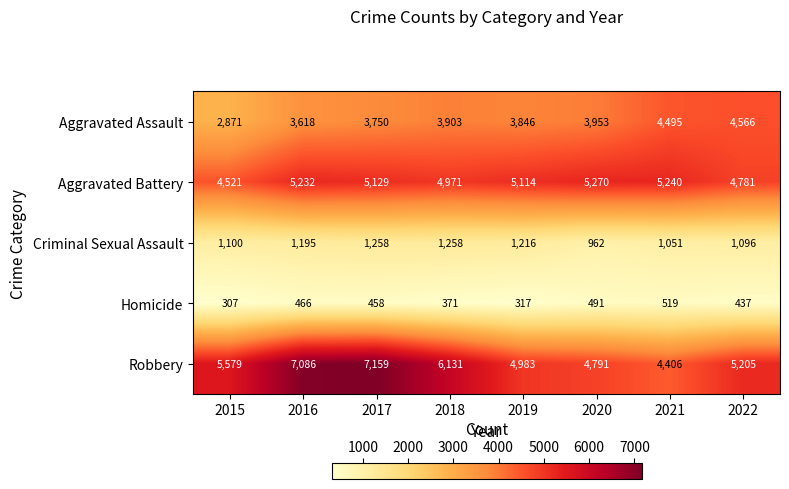

What is the spread (max minus min) of values at 2018?

5760